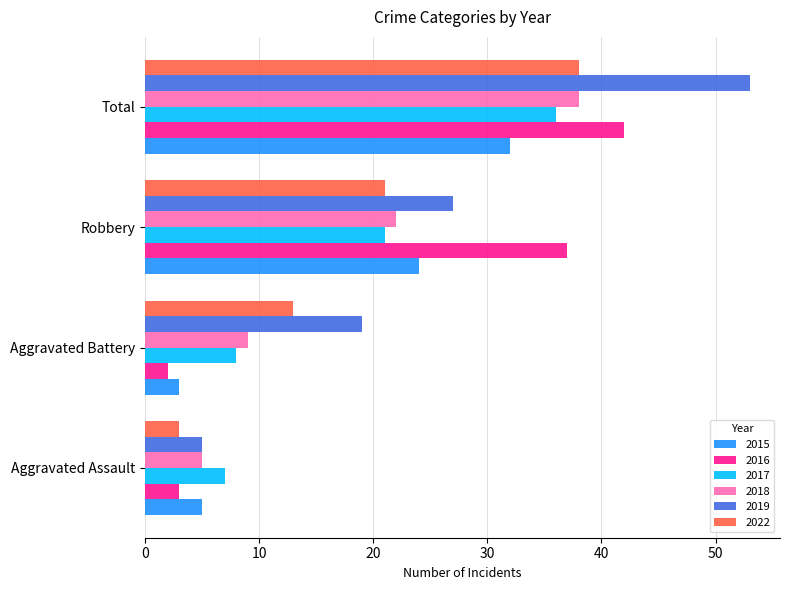

What are all the series names shown in the legend?

2015, 2016, 2017, 2018, 2019, 2022